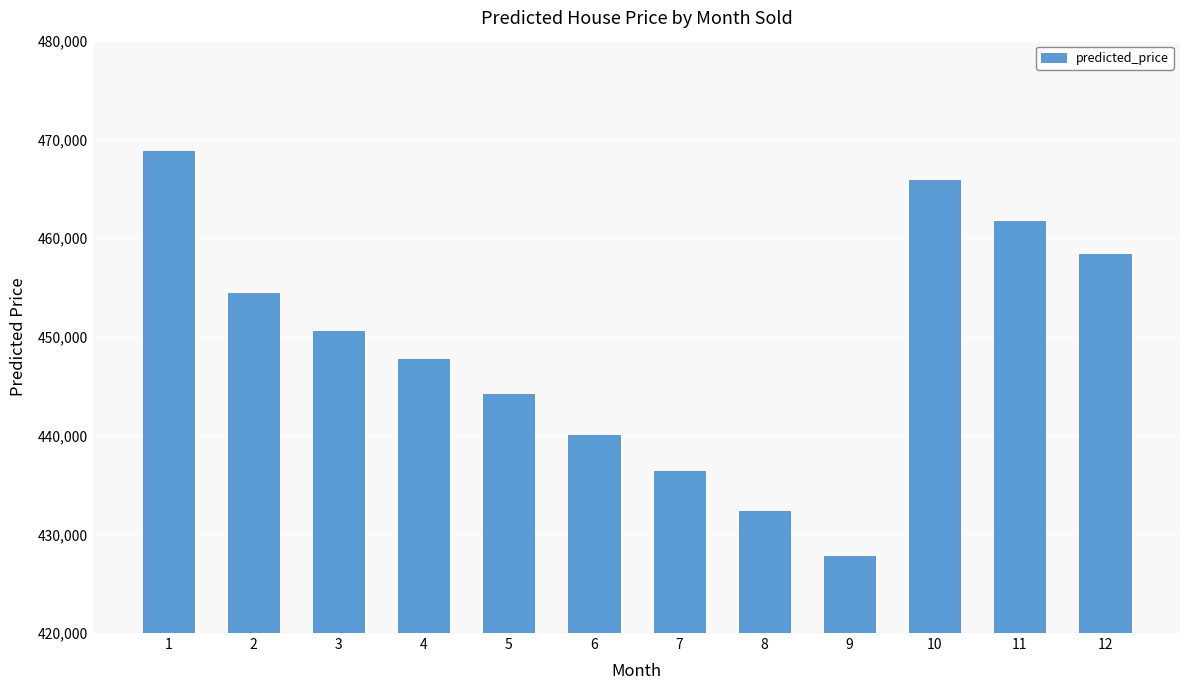

What is the value of the 10th bar from the left?

465849.3